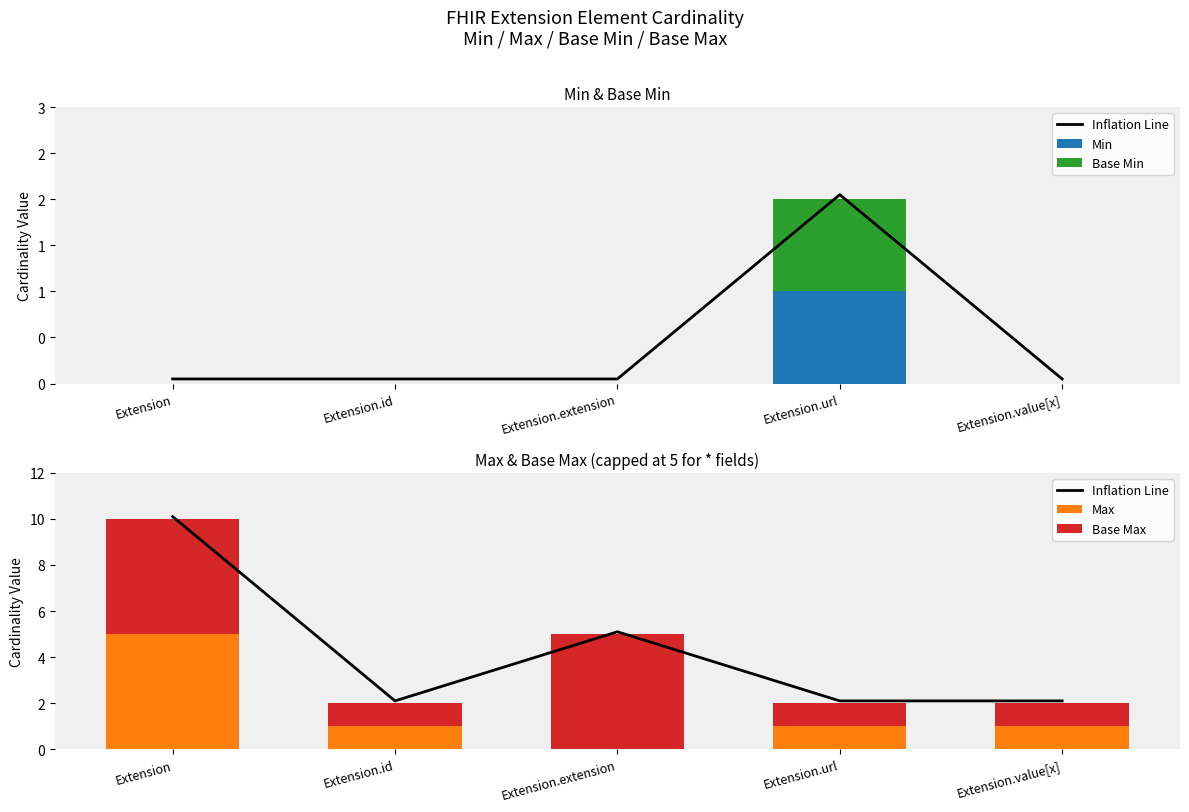

At how many categories does at least one series exceed 6?

1